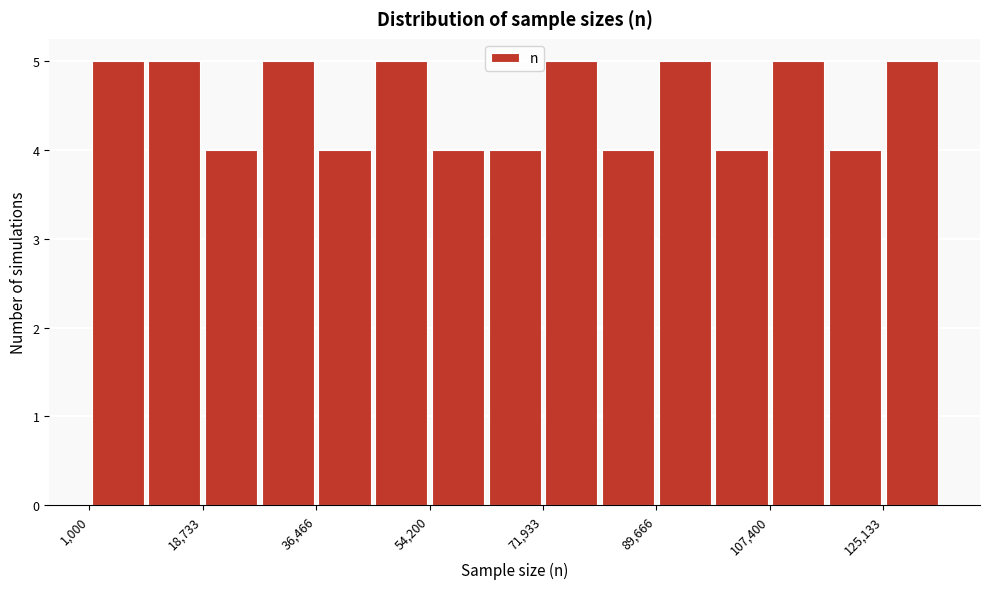

Reading left to right, transcribe this chart: for each bar, give the range it covers on the x-axis and its height. Neither the bar edges nor the heights are printed on the chart, so give them approximately, as read against the axes.

2000 to 10000: 5
10000 to 18000: 5
18000 to 28000: 4
28000 to 36000: 5
36000 to 46000: 4
46000 to 54000: 5
54000 to 64000: 4
64000 to 72000: 4
72000 to 80000: 5
80000 to 90000: 4
90000 to 98000: 5
98000 to 108000: 4
108000 to 116000: 5
116000 to 126000: 4
126000 to 134000: 5